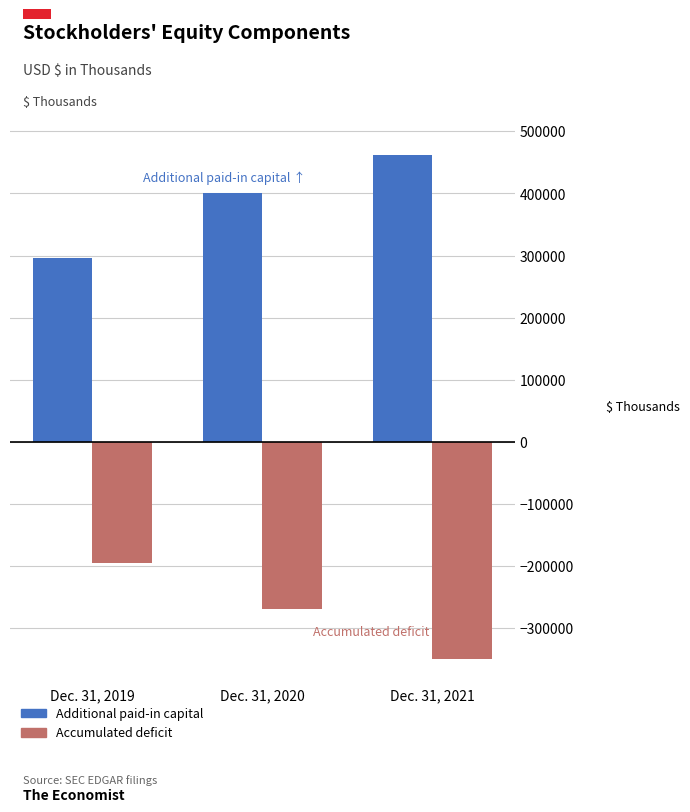

How many bars are there in total?

6